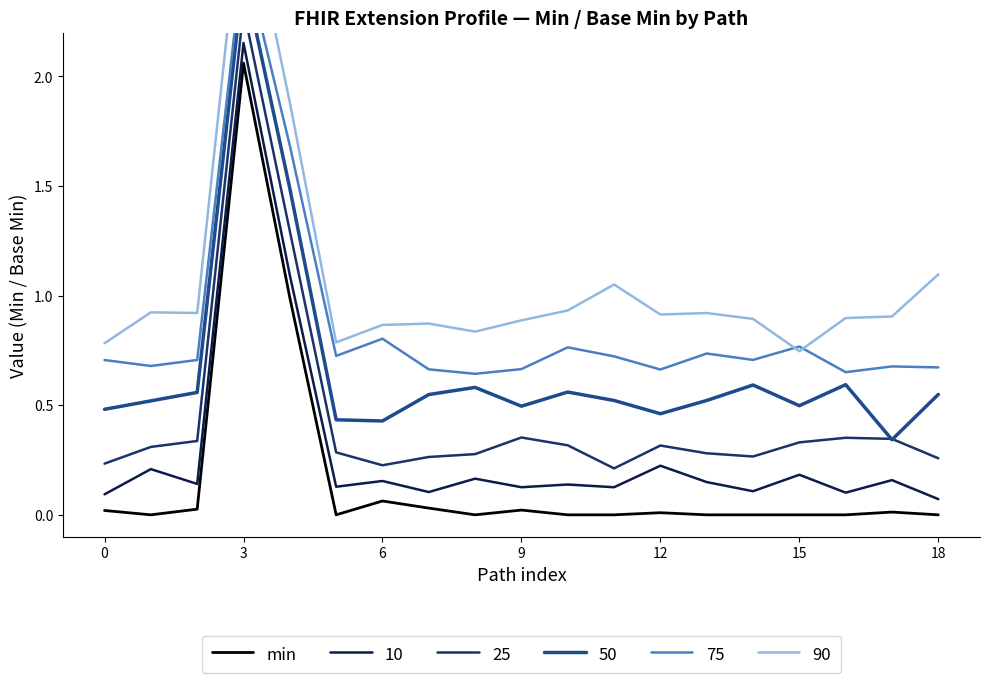

How many data points are above 0?

9